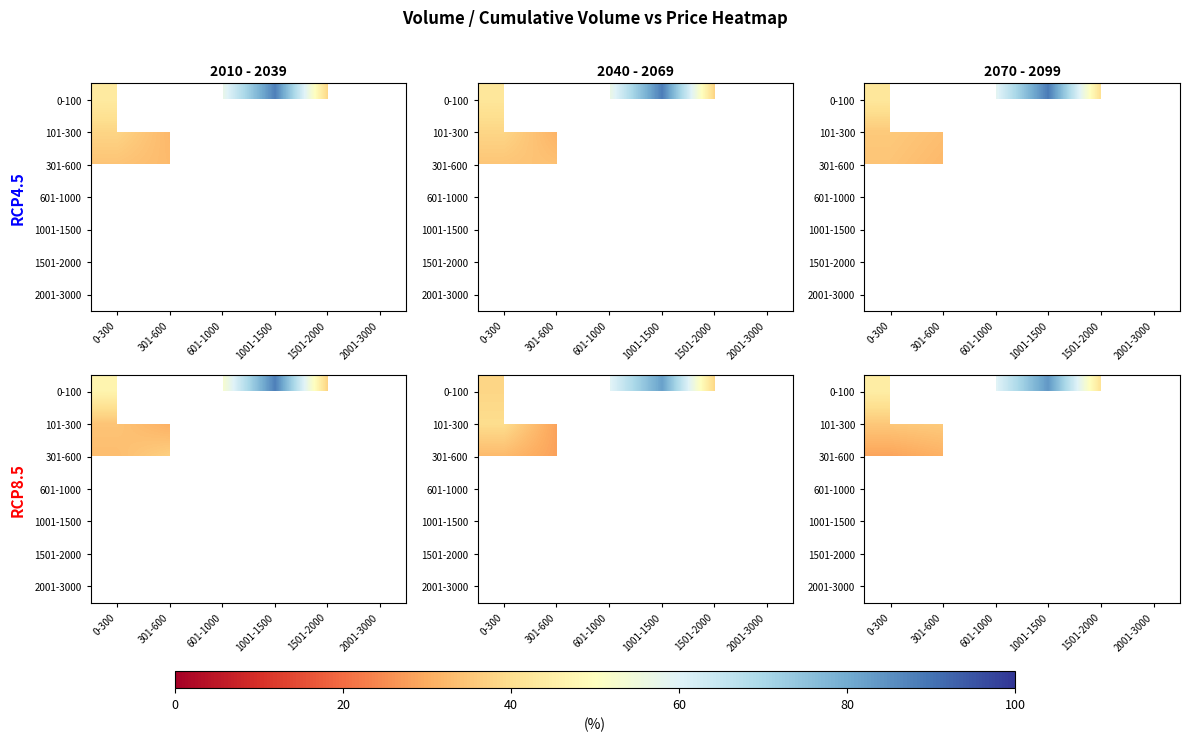

What is the difference between the highest and lowest values at 1001-1500?

58.9